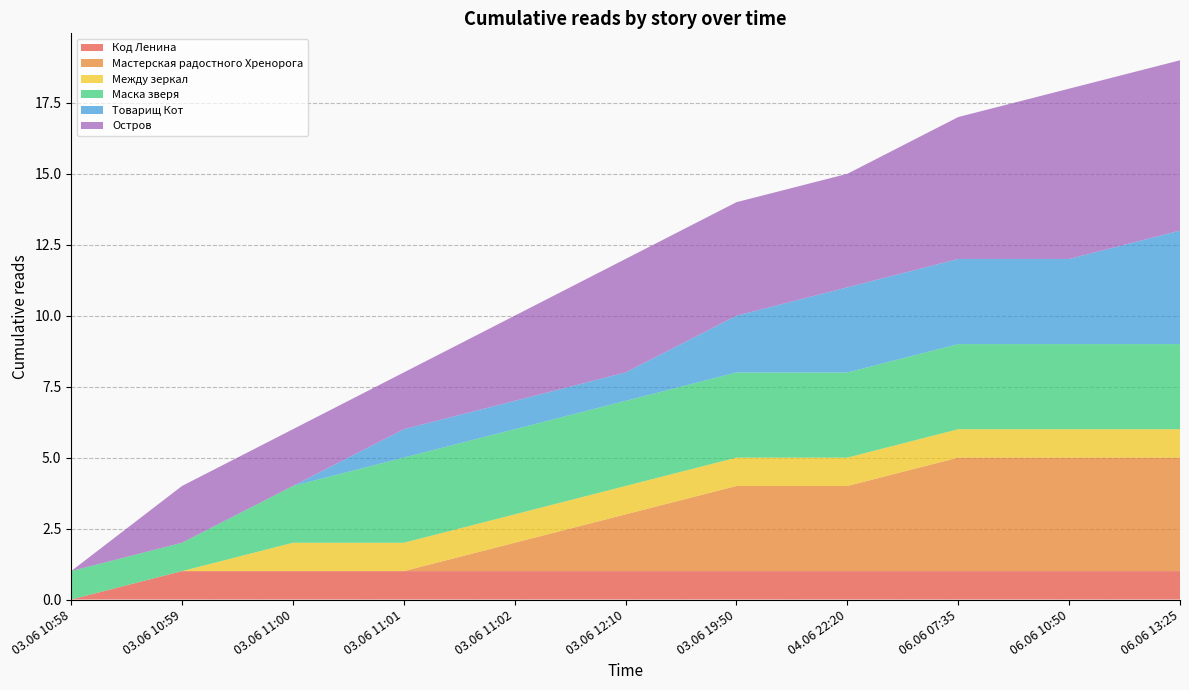

Reading left to right, list all the values displayed in this chart.

Код Ленина: 03.06 10:58=0	03.06 10:59=1	03.06 11:00=1	03.06 11:01=1	03.06 11:02=1	03.06 12:10=1	03.06 19:50=1	04.06 22:20=1	06.06 07:35=1	06.06 10:50=1	06.06 13:25=1
Мастерская радостного Хренорога: 03.06 10:58=0	03.06 10:59=0	03.06 11:00=0	03.06 11:01=0	03.06 11:02=1	03.06 12:10=2	03.06 19:50=3	04.06 22:20=3	06.06 07:35=4	06.06 10:50=4	06.06 13:25=4
Между зеркал: 03.06 10:58=0	03.06 10:59=0	03.06 11:00=1	03.06 11:01=1	03.06 11:02=1	03.06 12:10=1	03.06 19:50=1	04.06 22:20=1	06.06 07:35=1	06.06 10:50=1	06.06 13:25=1
Маска зверя: 03.06 10:58=1	03.06 10:59=1	03.06 11:00=2	03.06 11:01=3	03.06 11:02=3	03.06 12:10=3	03.06 19:50=3	04.06 22:20=3	06.06 07:35=3	06.06 10:50=3	06.06 13:25=3
Товарищ Кот: 03.06 10:58=0	03.06 10:59=0	03.06 11:00=0	03.06 11:01=1	03.06 11:02=1	03.06 12:10=1	03.06 19:50=2	04.06 22:20=3	06.06 07:35=3	06.06 10:50=3	06.06 13:25=4
Остров: 03.06 10:58=0	03.06 10:59=2	03.06 11:00=2	03.06 11:01=2	03.06 11:02=3	03.06 12:10=4	03.06 19:50=4	04.06 22:20=4	06.06 07:35=5	06.06 10:50=6	06.06 13:25=6